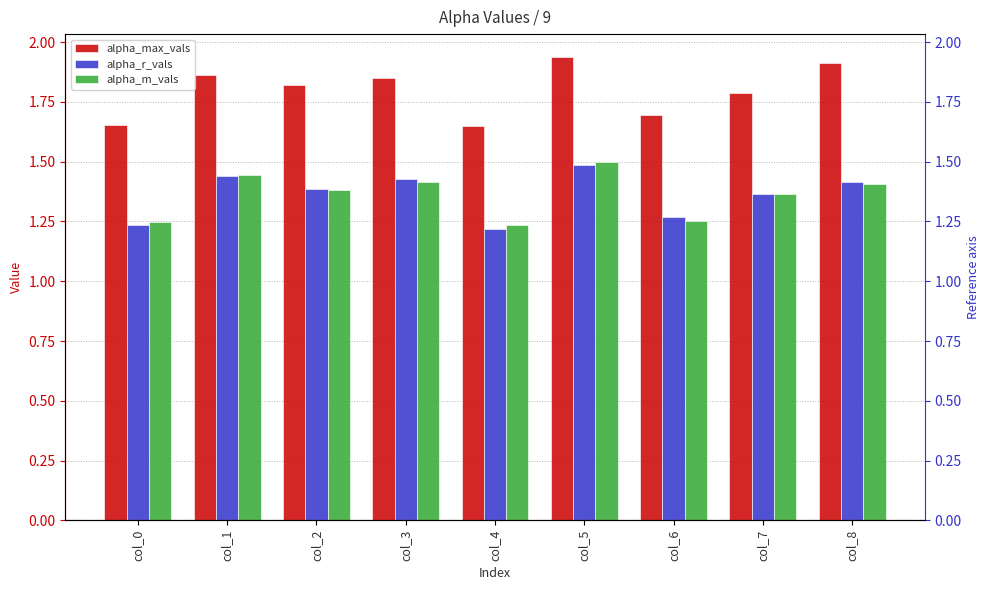

At which category is the sum across all series the highest?

col_5